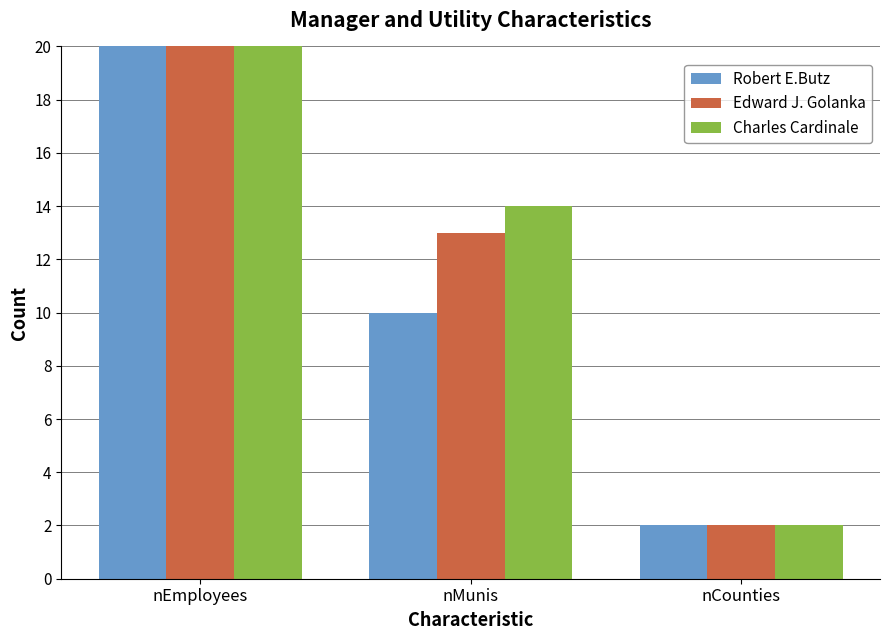

List the labels in order of Charles Cardinale value, largest first.

nEmployees, nMunis, nCounties